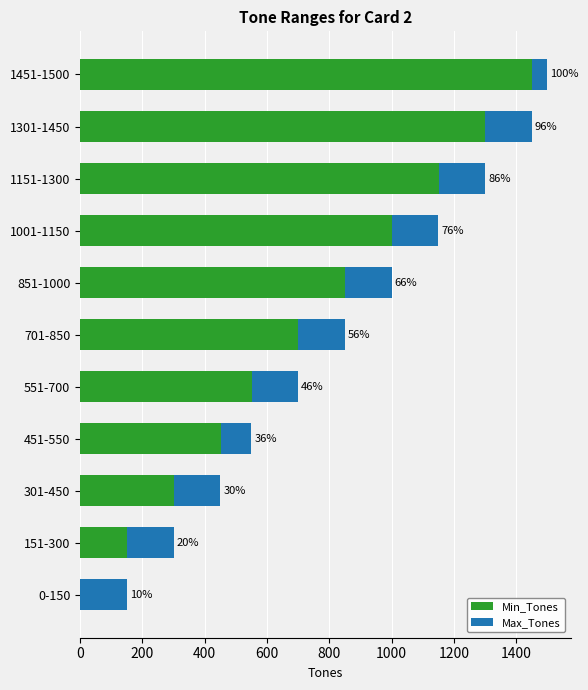

What are all the series names shown in the legend?

Min_Tones, Max_Tones